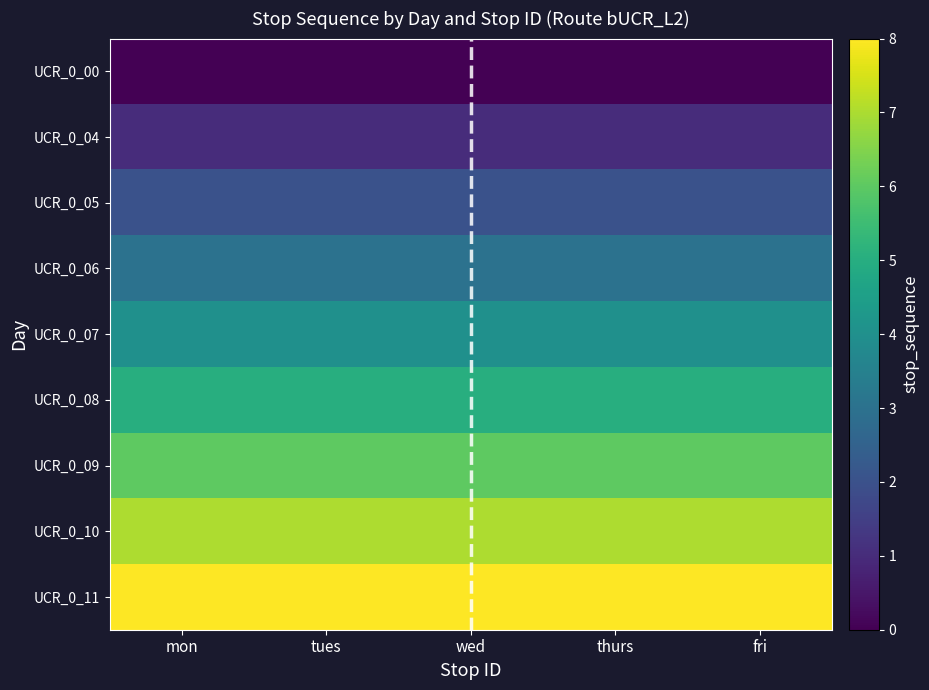

What is the difference between the highest and lowest values at fri?

8